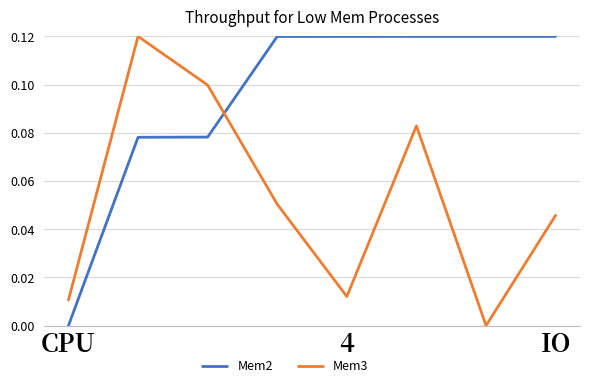

Which series has the largest total across all categories?

Mem2